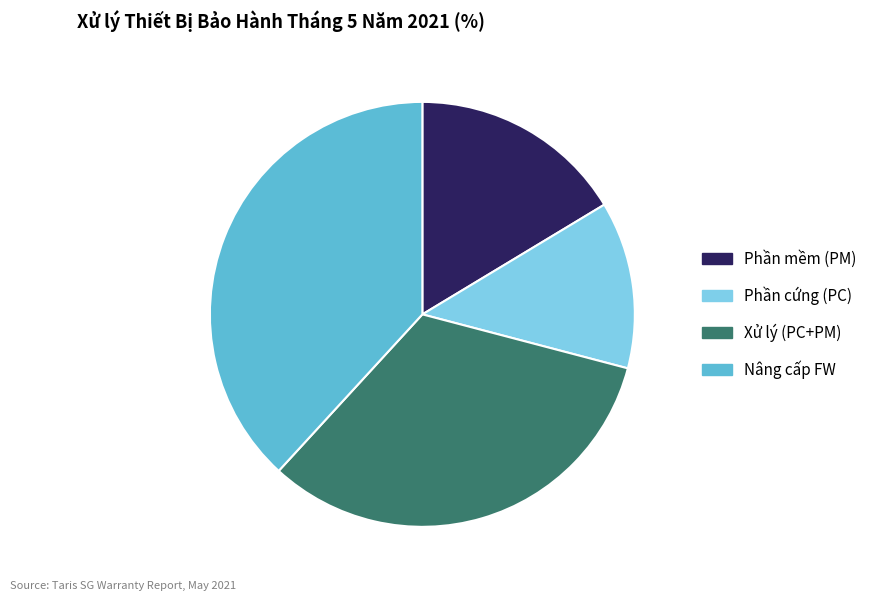

Which has a higher value, Nâng cấp FW or Xử lý (PC+PM)?

Nâng cấp FW